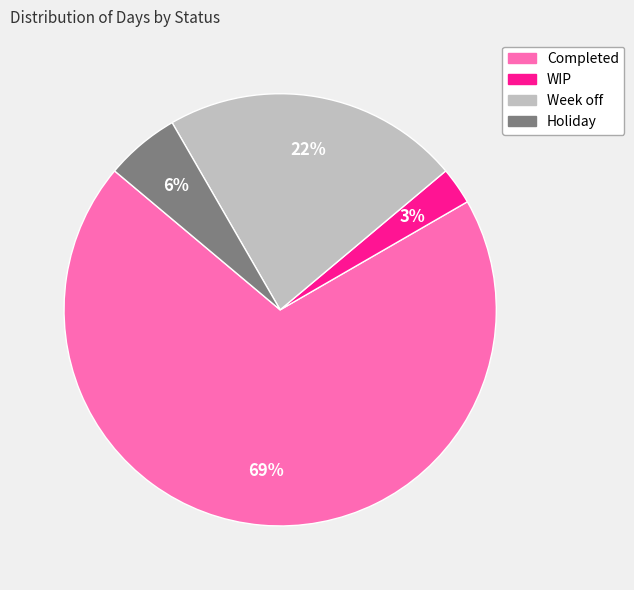

True or false: Holiday accounts for 6% of the total.

True